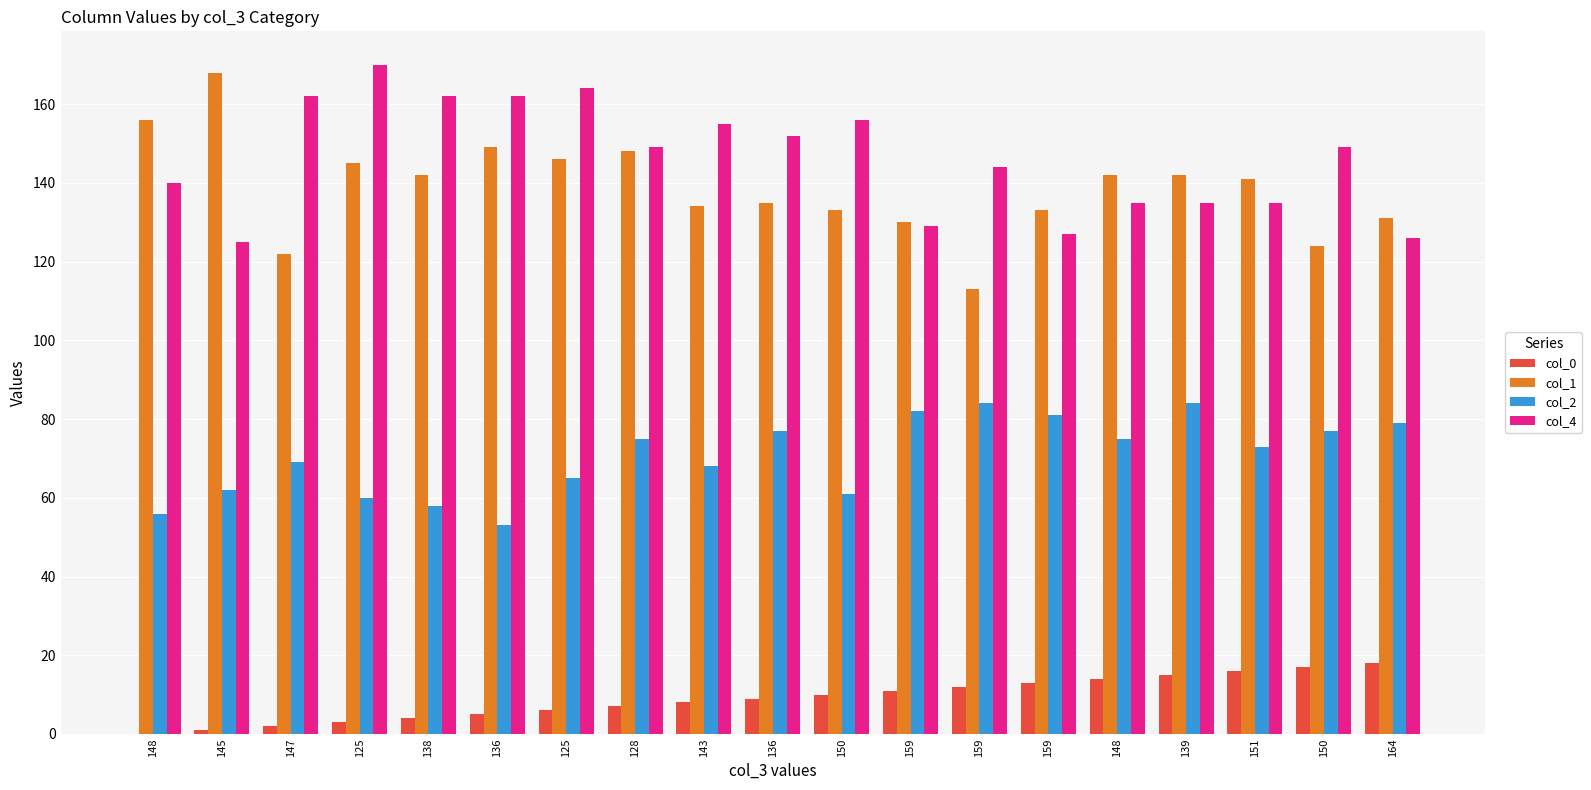

What is the label of the 6th bar from the left?

136